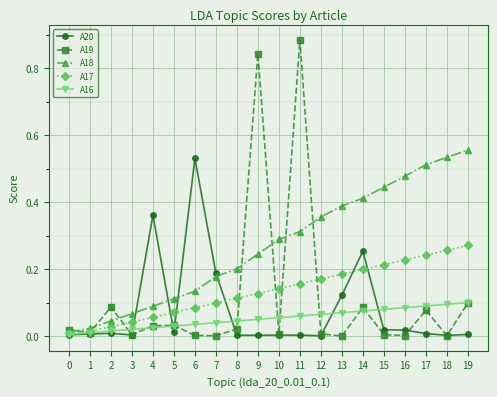

Count the number of categories in the chart.

20